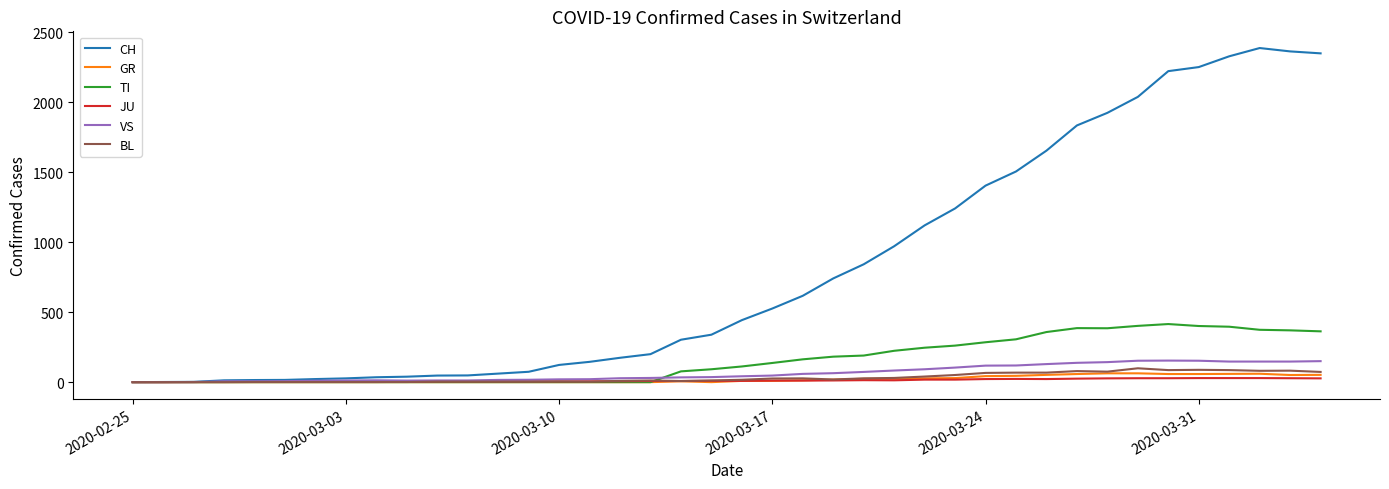

Which series has the largest total across all categories?

CH